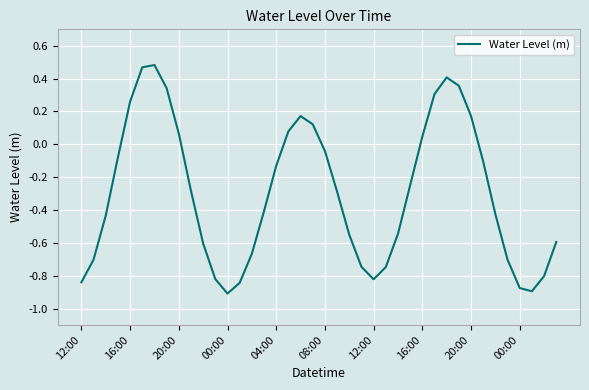

What is the difference between the maximum and minimum values?

1.4